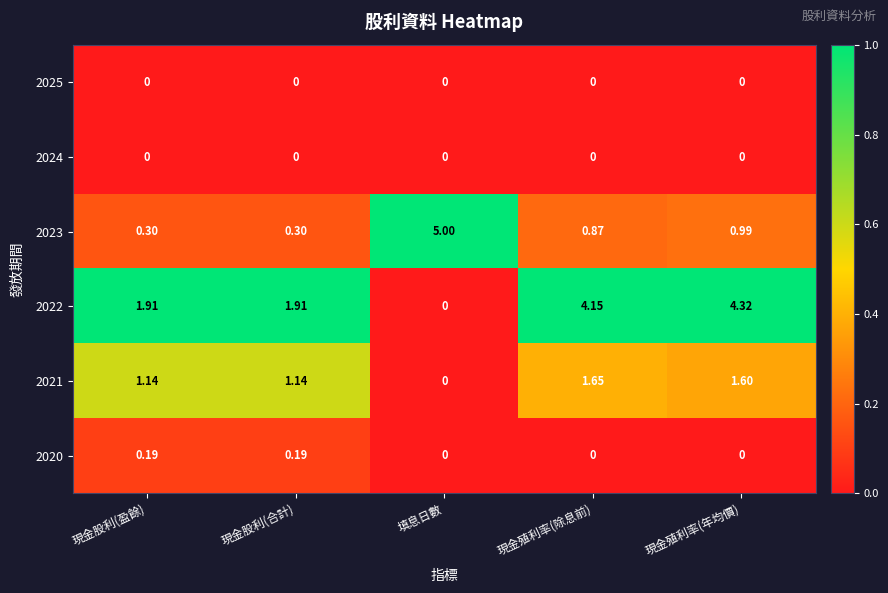

Which label corresponds to the largest value in the chart?

填息日數